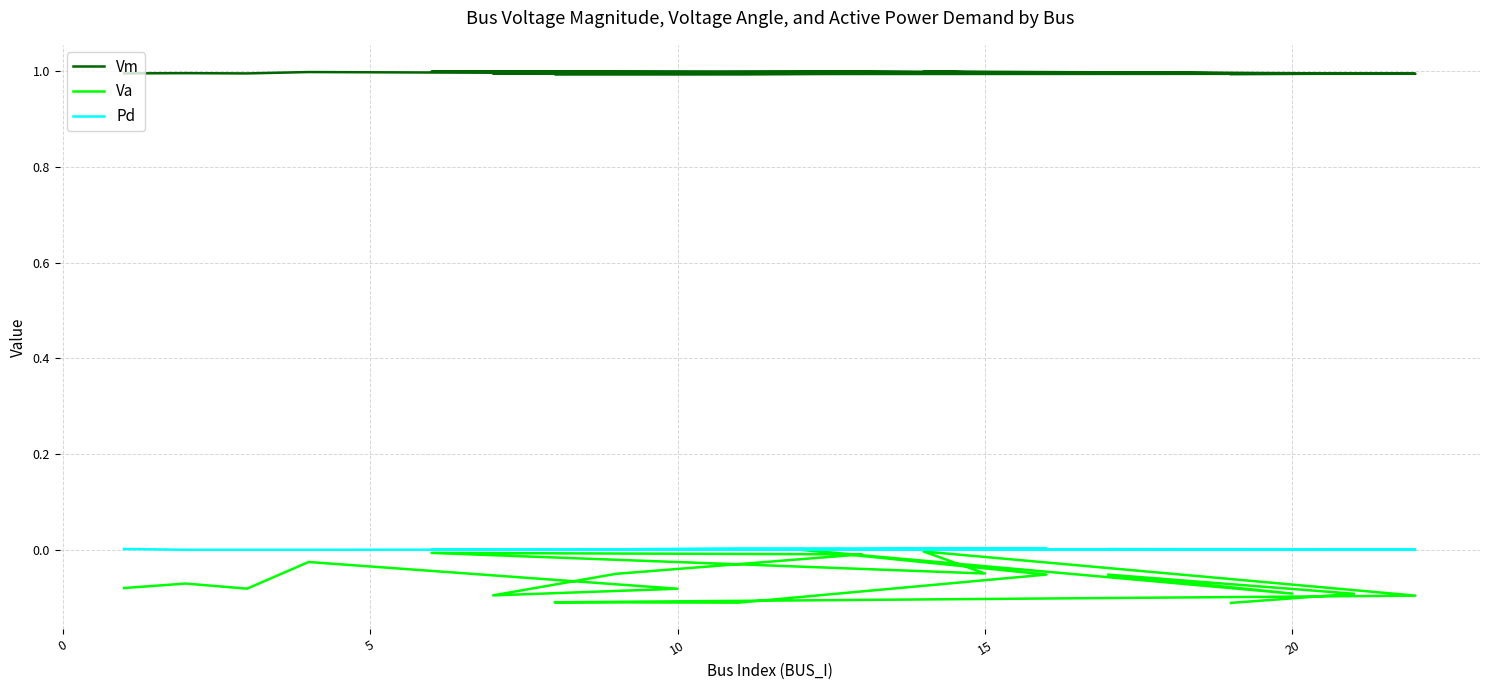

True or false: Va and Pd intersect in this chart.

False